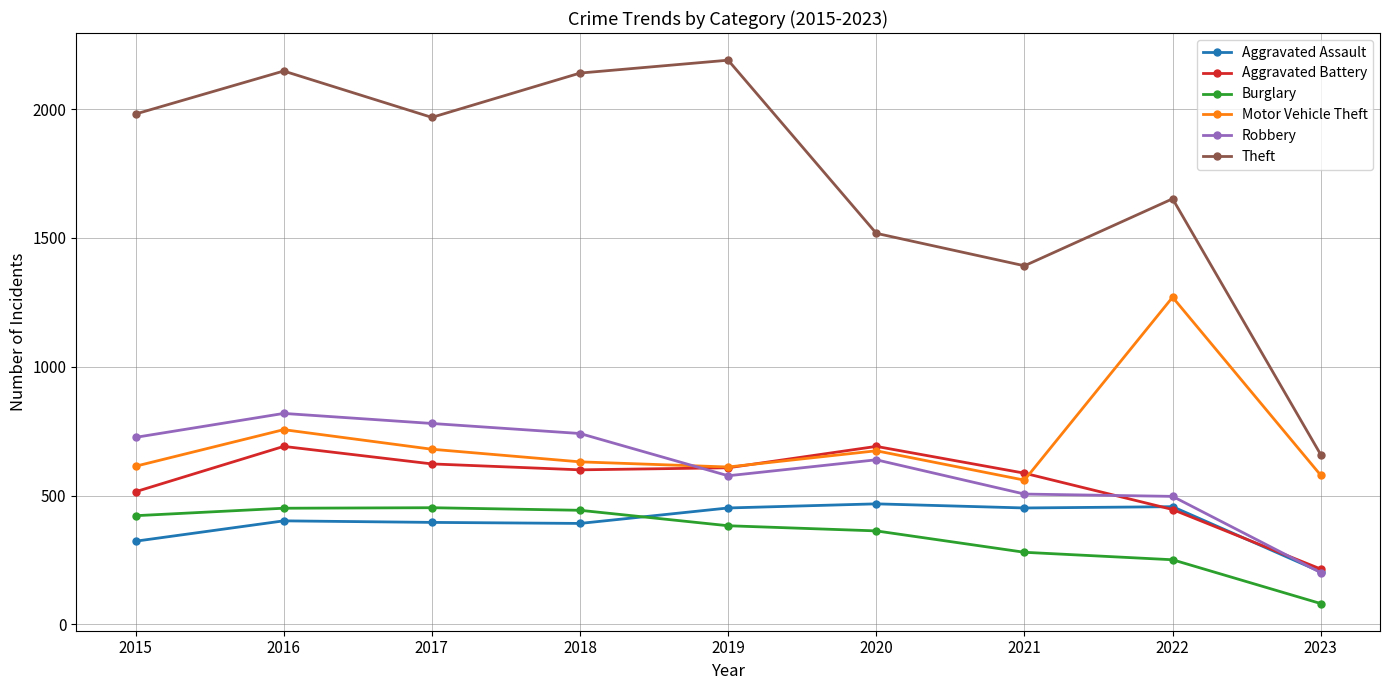

What is the approximate value of Aggravated Assault at 2017?

396